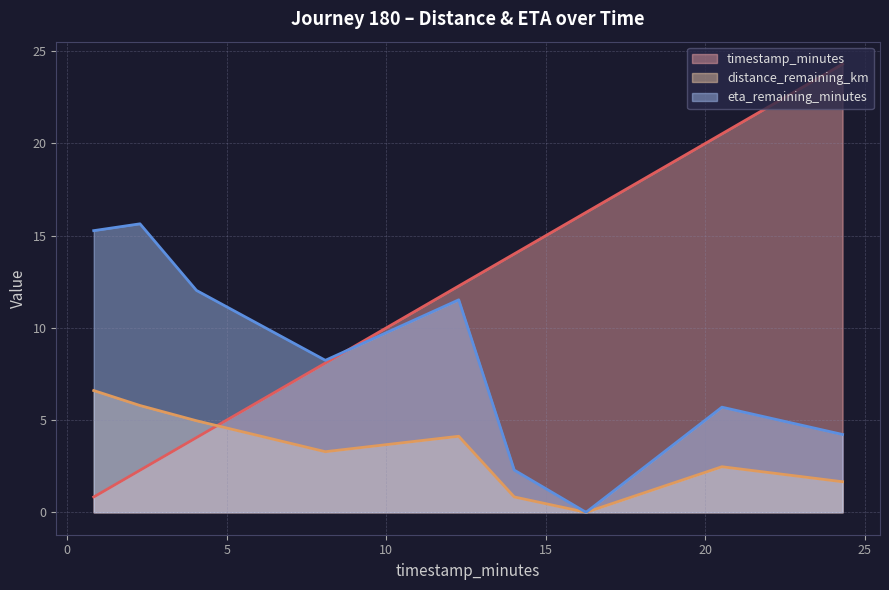

How many intersections are there between eta_remaining_minutes and timestamp_minutes?

1